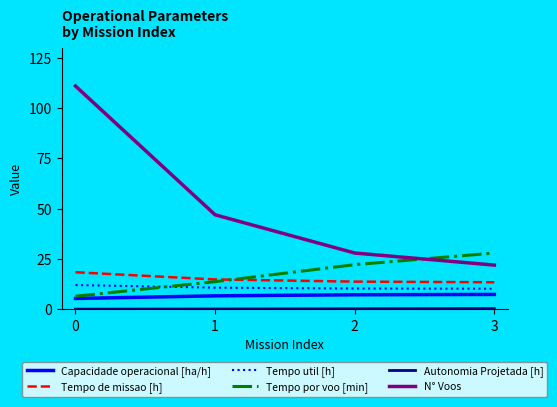

The value of Tempo por voo [min] at 0 is 6.5. True or false?

True